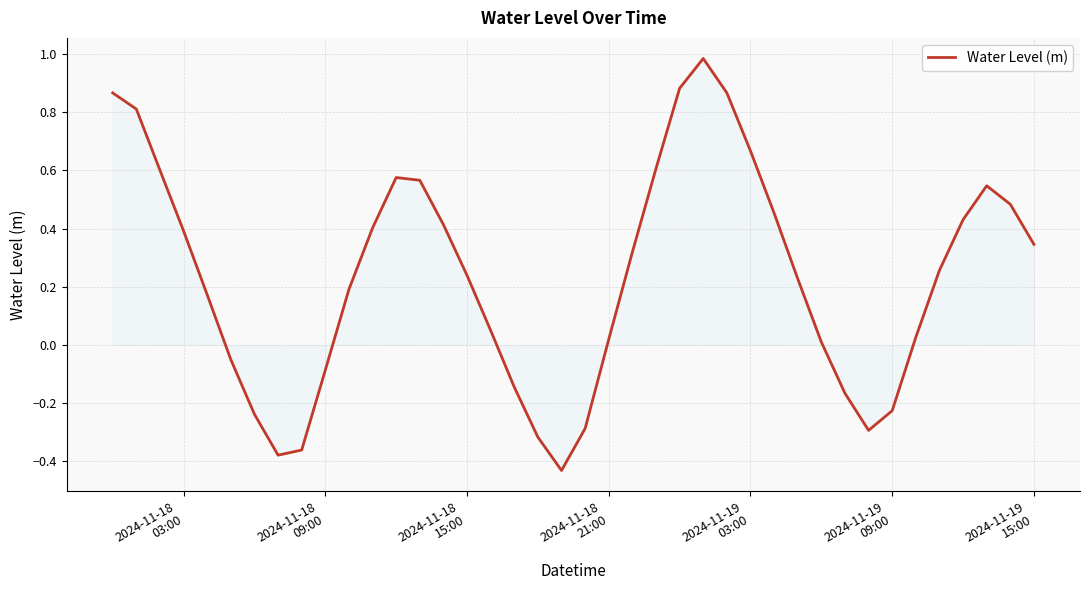

What is the greatest value displayed?

1.0